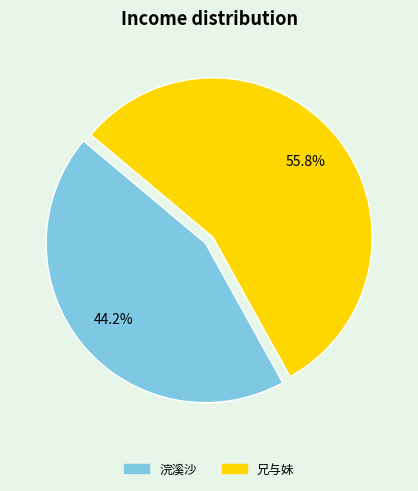

Is there any slice that represents more than half of the pie?

Yes